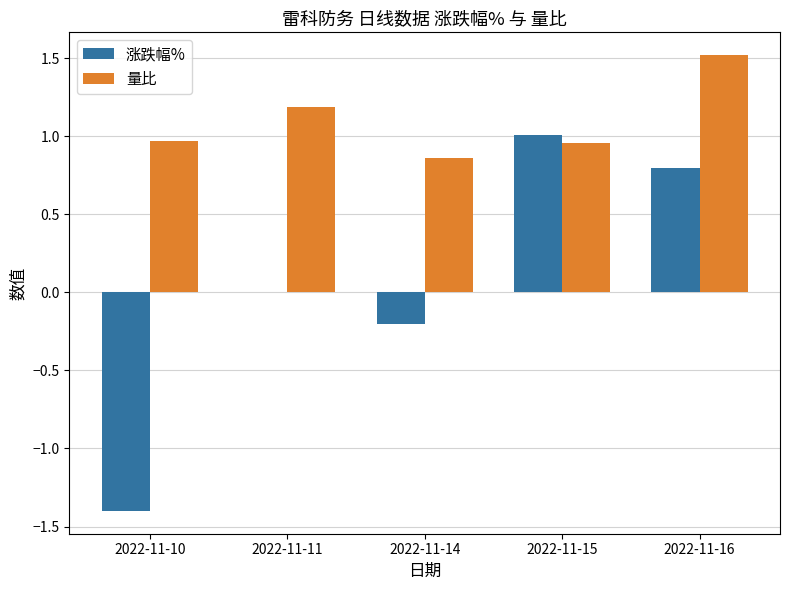

What is the maximum value shown in the chart?

1.5